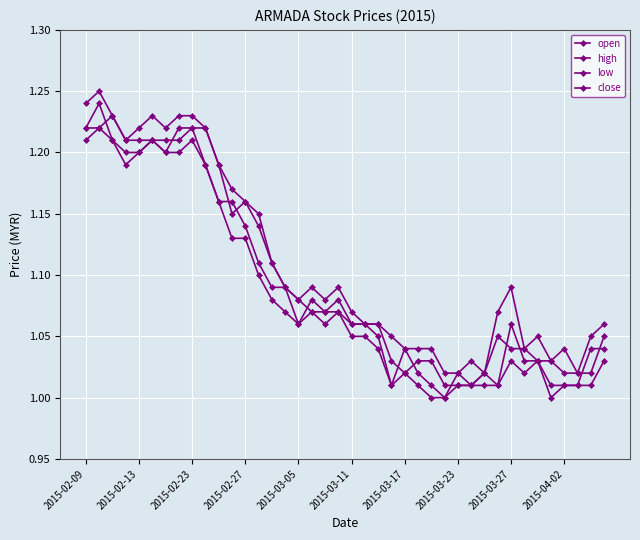

Which series has the largest total across all categories?

high